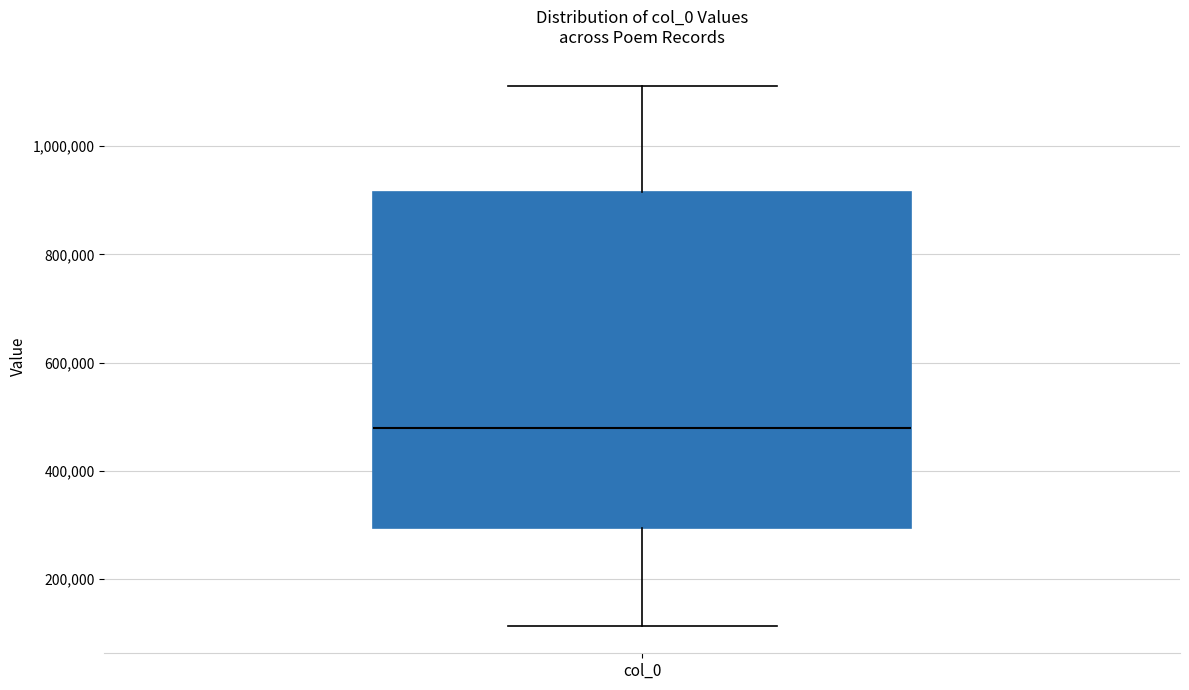

Transcribe this box plot: give where the median line is, the range the box spans, and where the two whiskers end, as read against the y-axis. The values are not printed on the chart, so give them approximately, as read against the axis.

median 480000, box 300000 to 920000, whiskers 120000 to 1120000